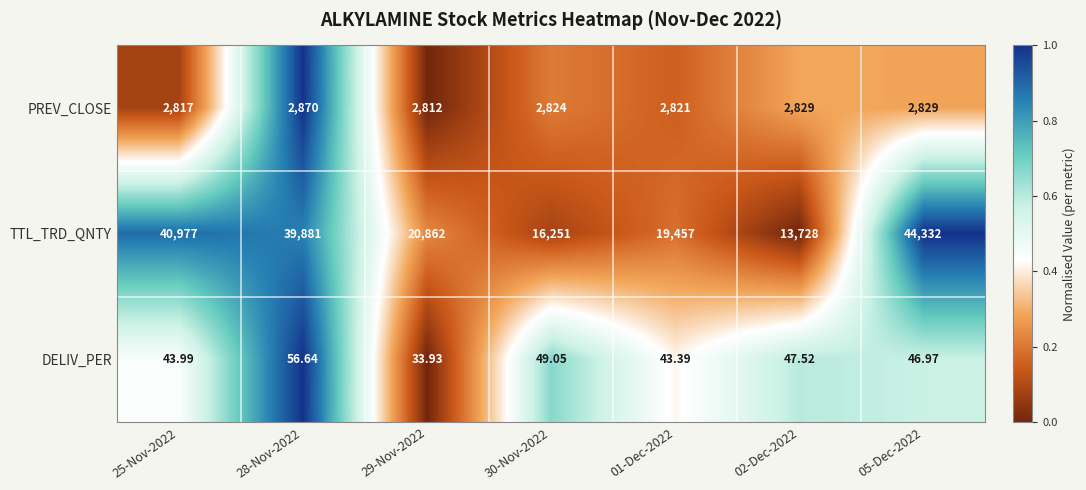

Which series has the largest total across all categories?

TTL_TRD_QNTY